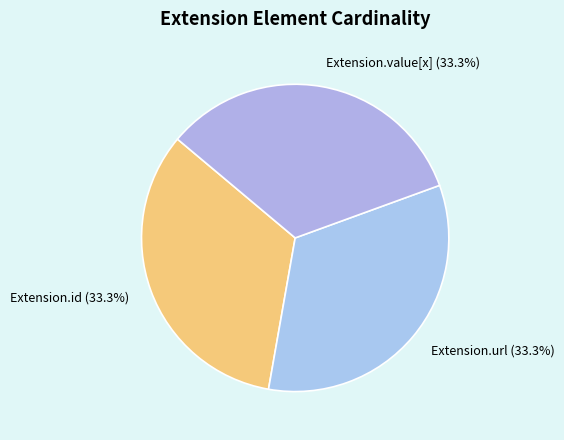

Approximately how many times larger is the value at Extension.value[x] (33.3%) compared to Extension.url (33.3%)?

1.0